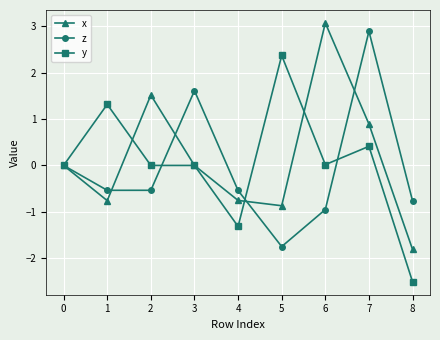

Read the x value at 1.

-0.8